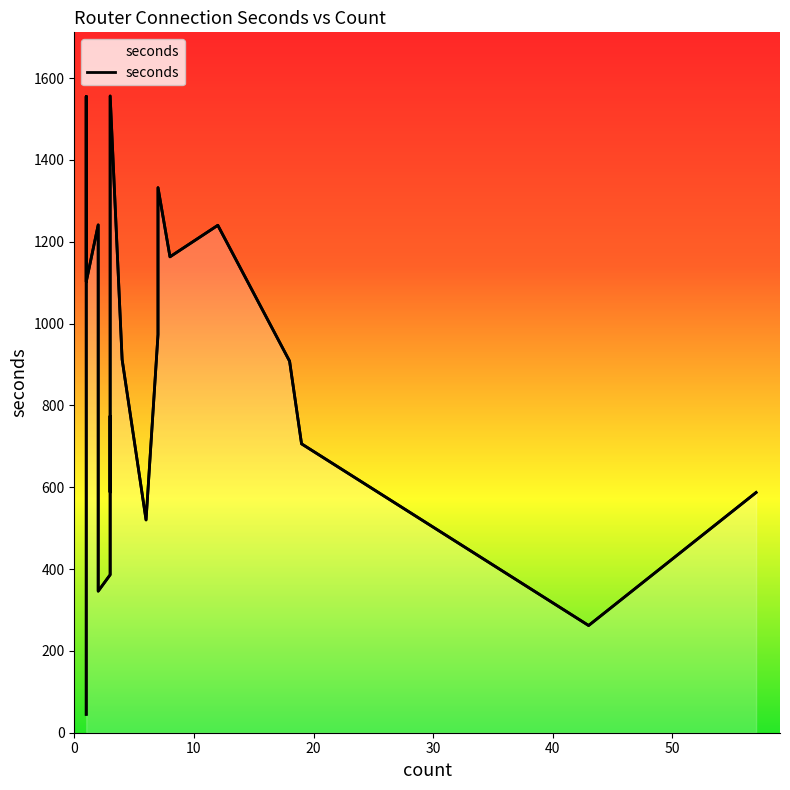

What is the smallest value displayed?

45